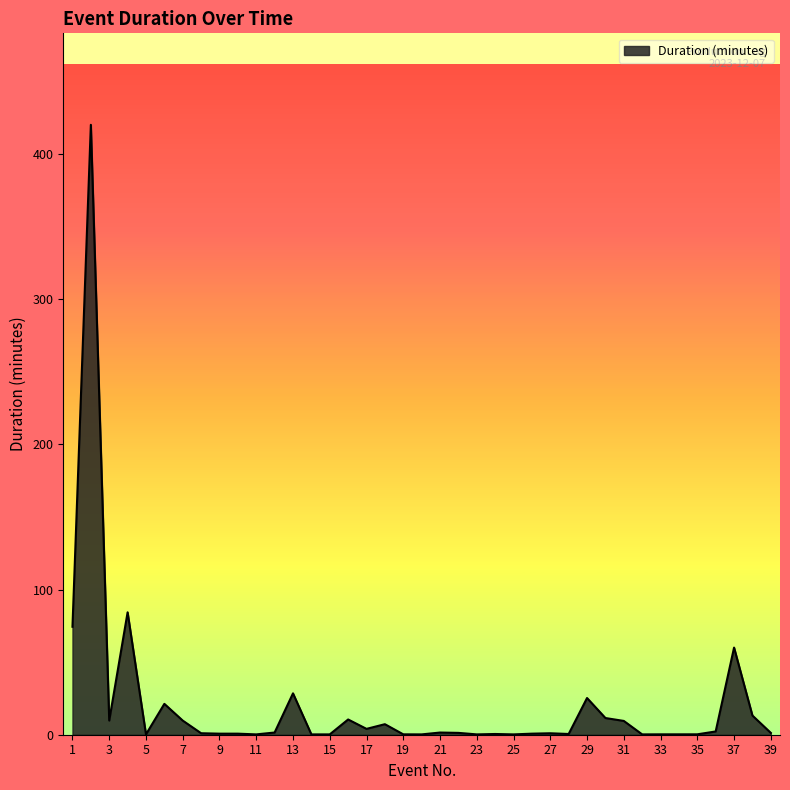

What is the difference between the maximum and minimum values?

419.8